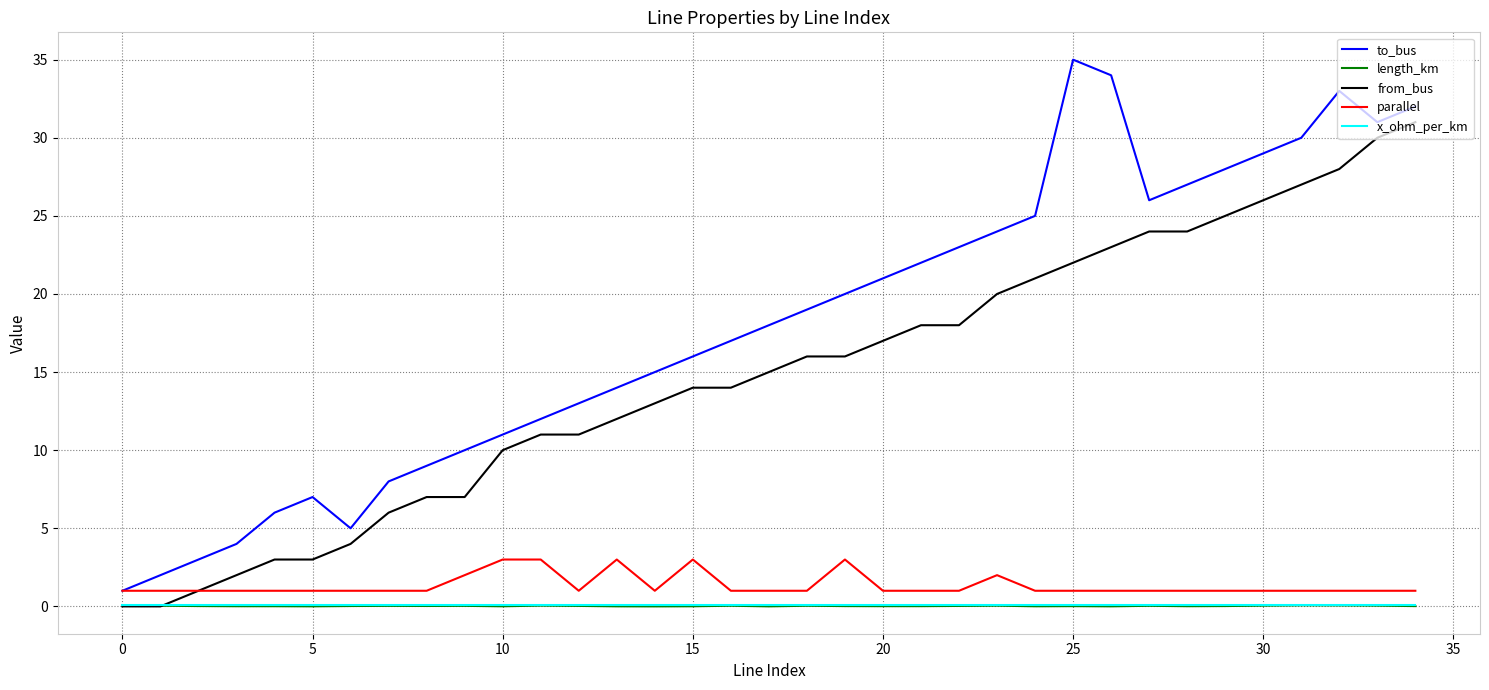

Which series has the largest range (max minus min)?

to_bus